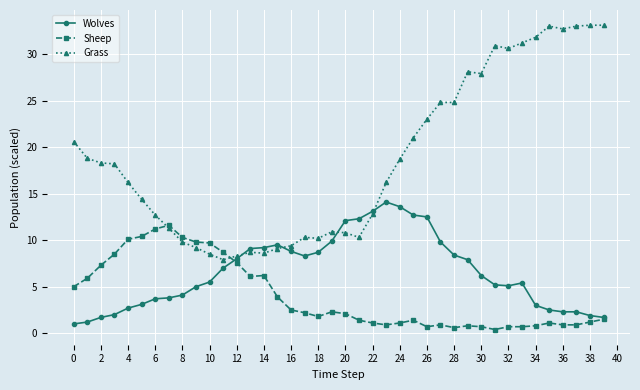

What is the greatest value displayed?

33.1